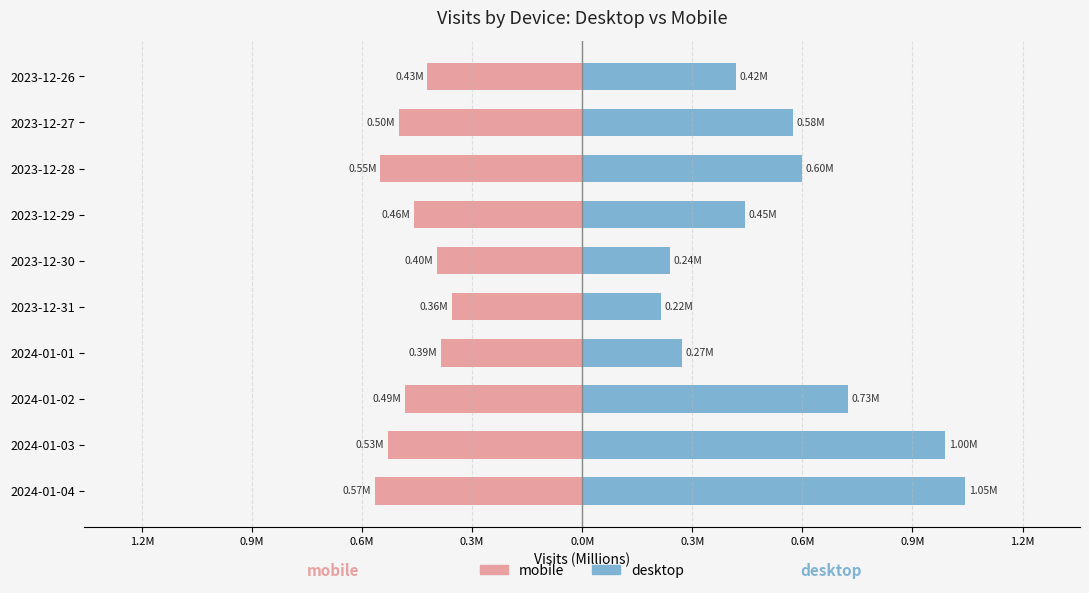

Is it true that mobile equals -0.6 at 2023-12-30?

False